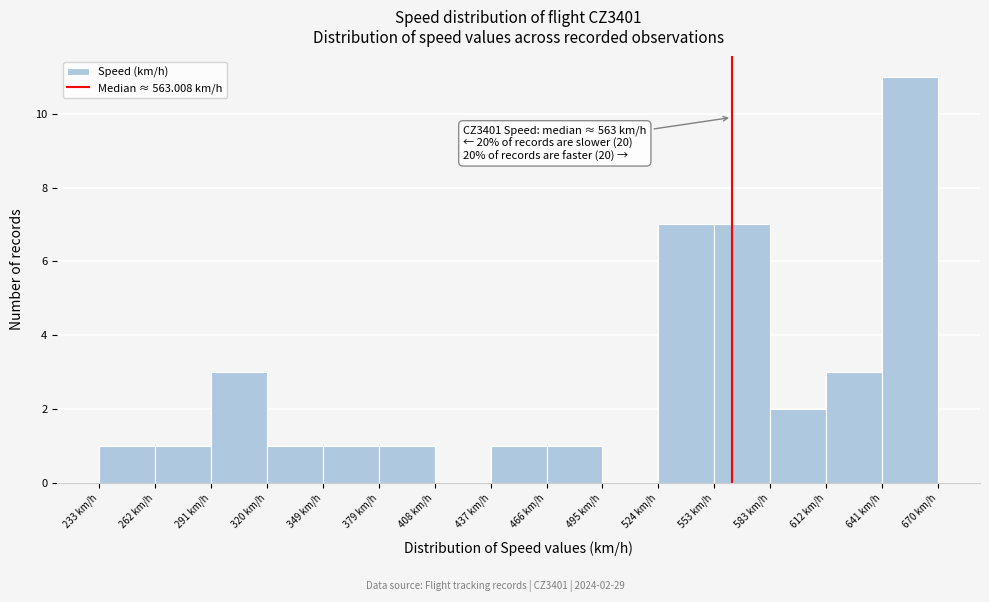

Which range on the x-axis has the tallest bar?

640 to 670